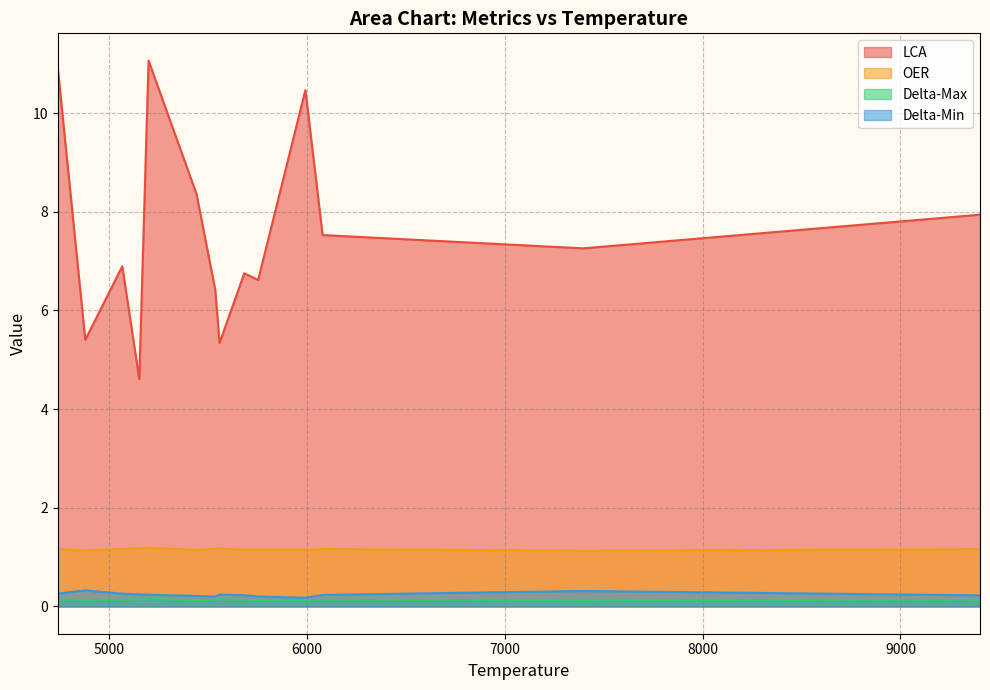

True or false: LCA and Delta-Max cross at least once.

False